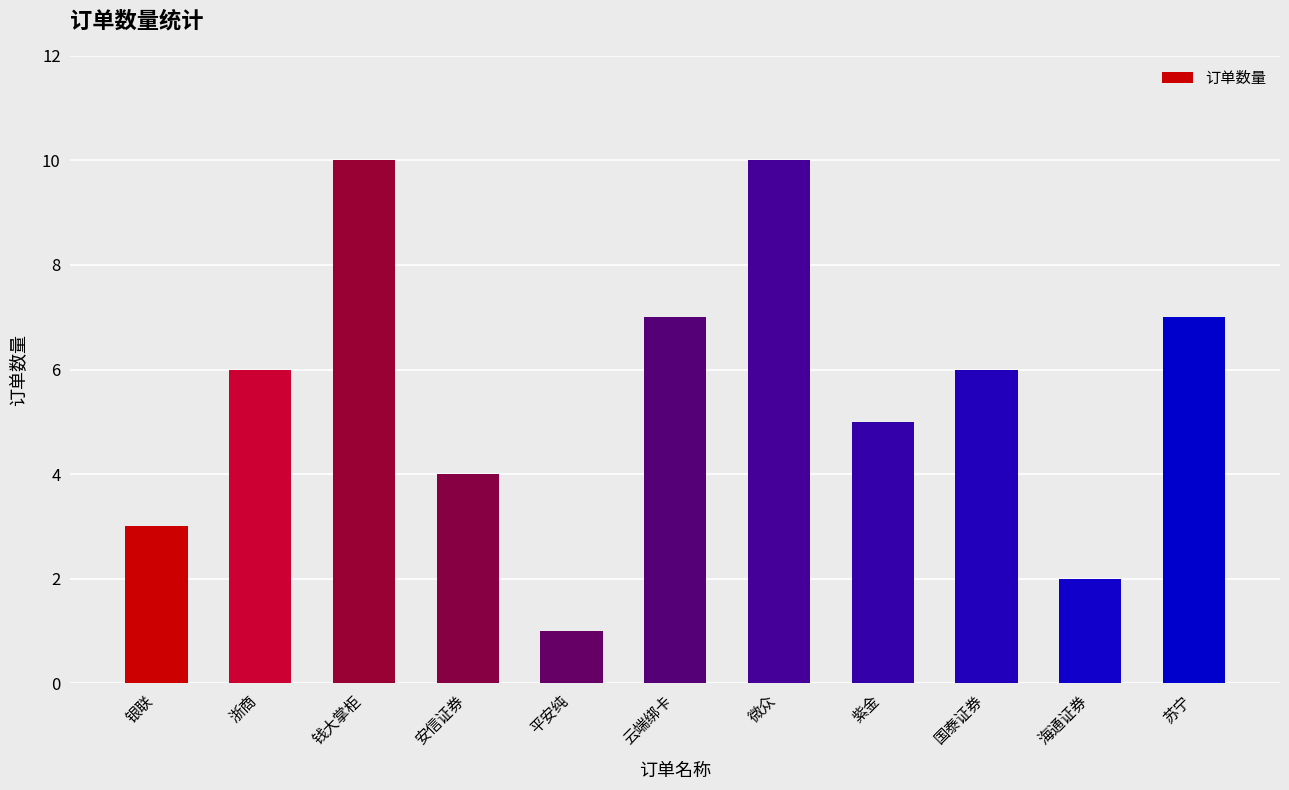

What is the change in value from 微众 to 海通证券?

-8